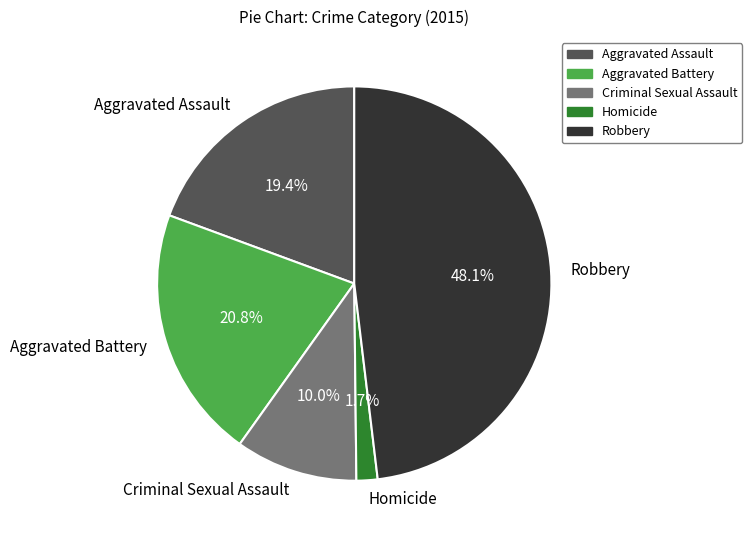

The Aggravated Assault slice represents 19% of the pie. True or false?

True